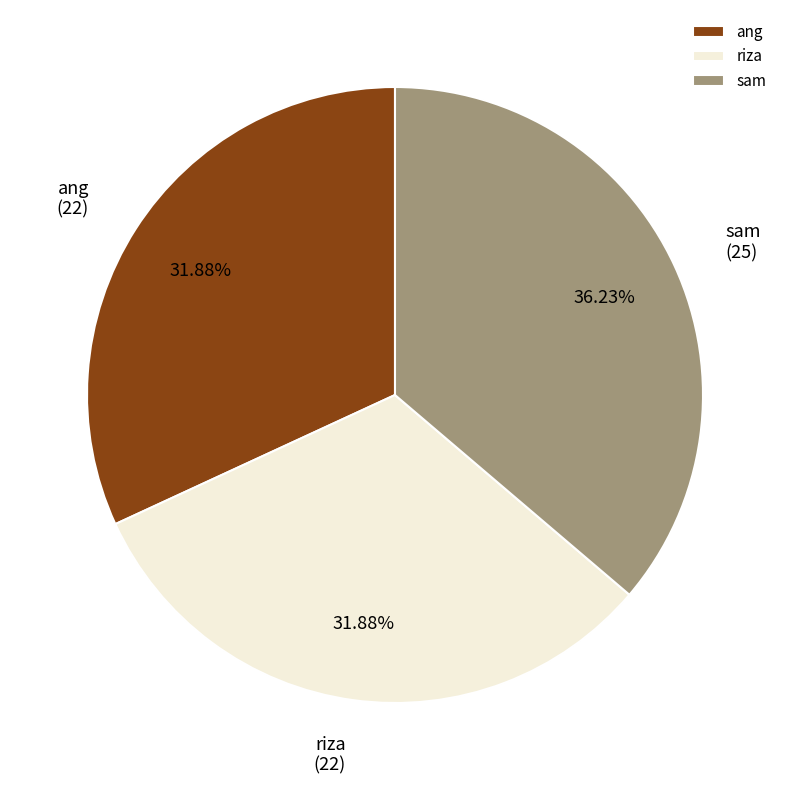

Does any single category account for the majority?

No